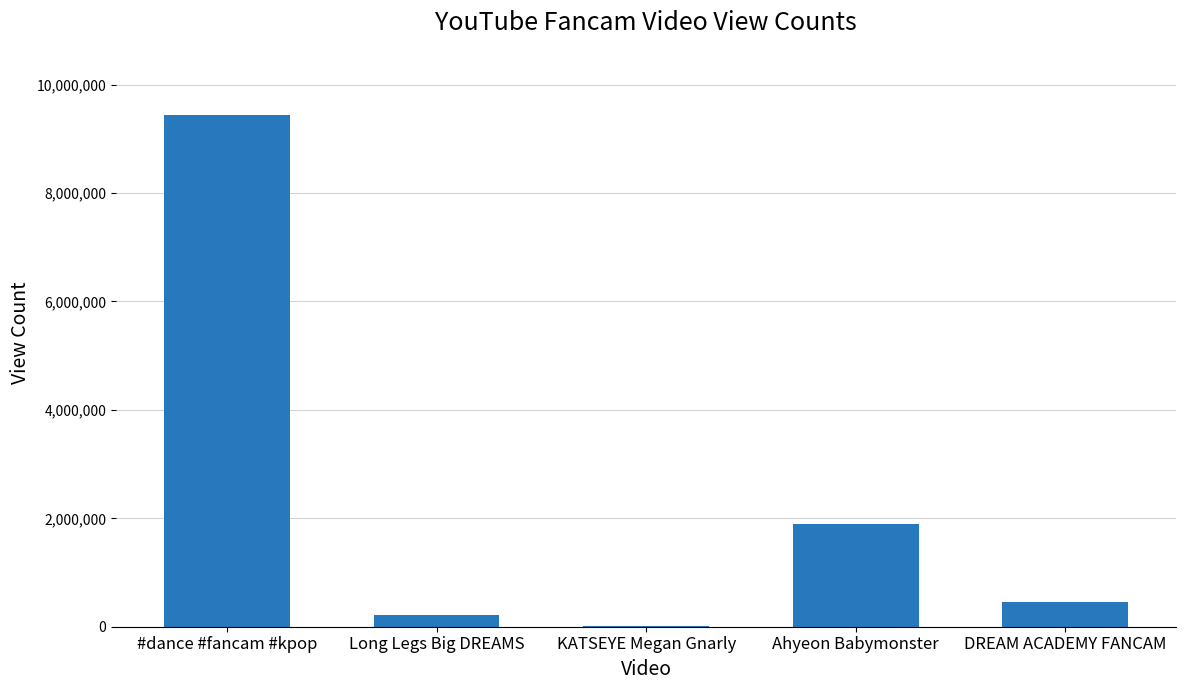

What value does the data have at #dance #fancam #kpop?

9439106